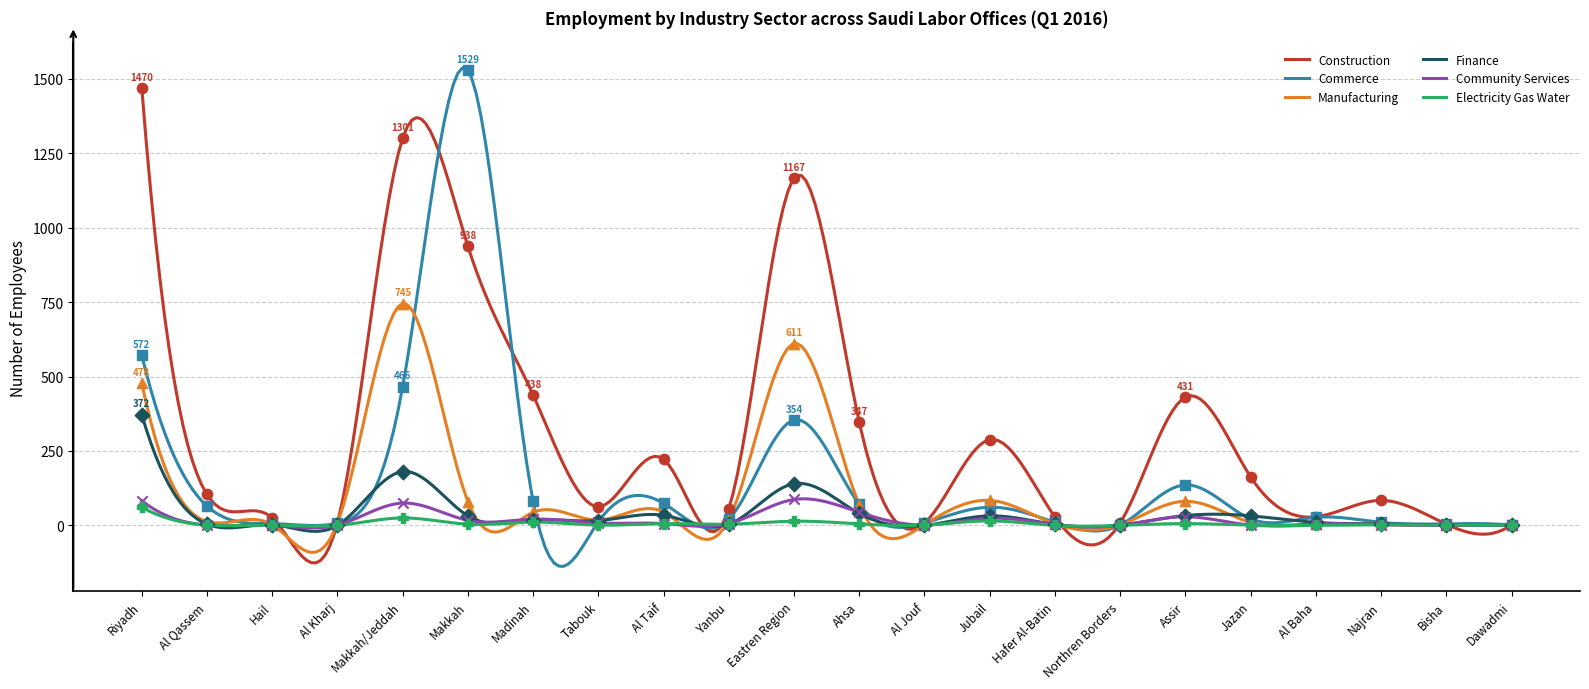

Which series has the largest total across all categories?

Construction